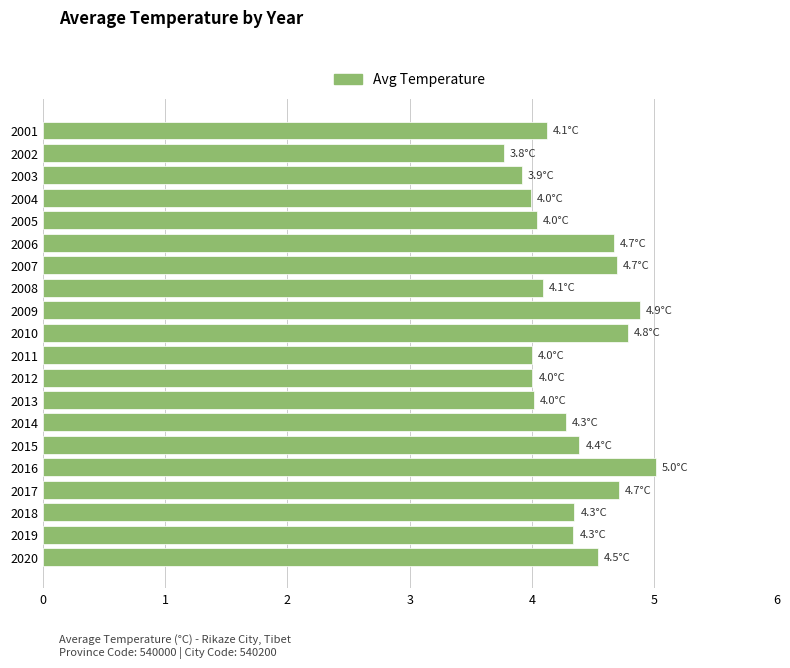

How many series are shown in this chart?

1